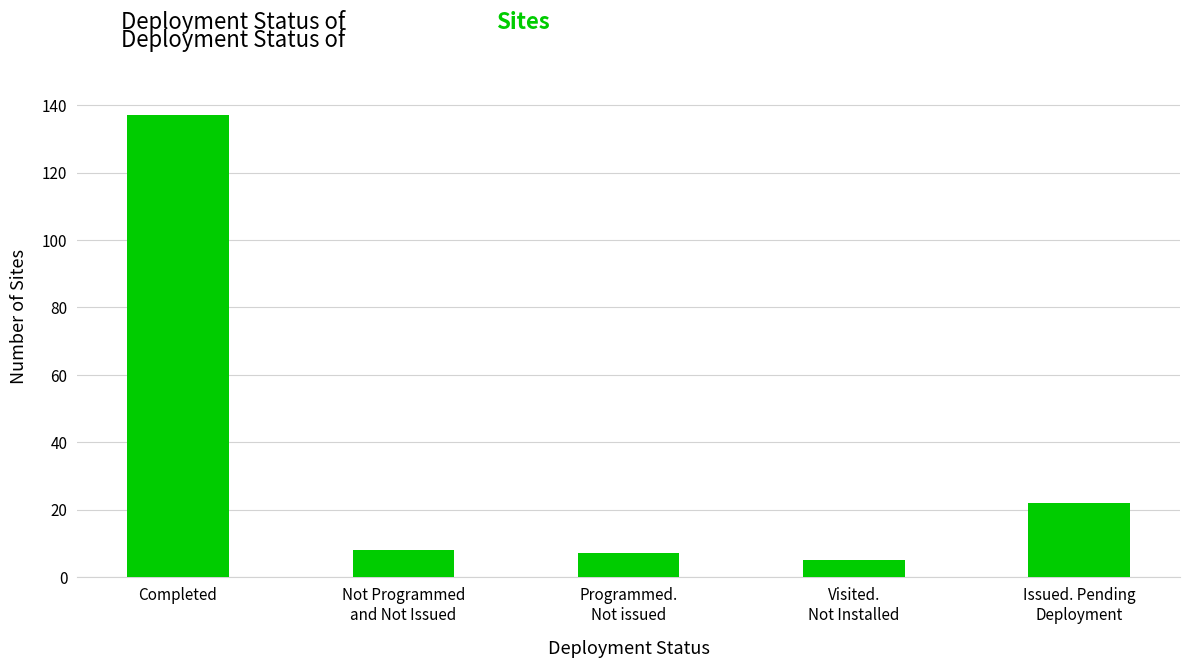

True or false: the data shows 137 at Completed.

True